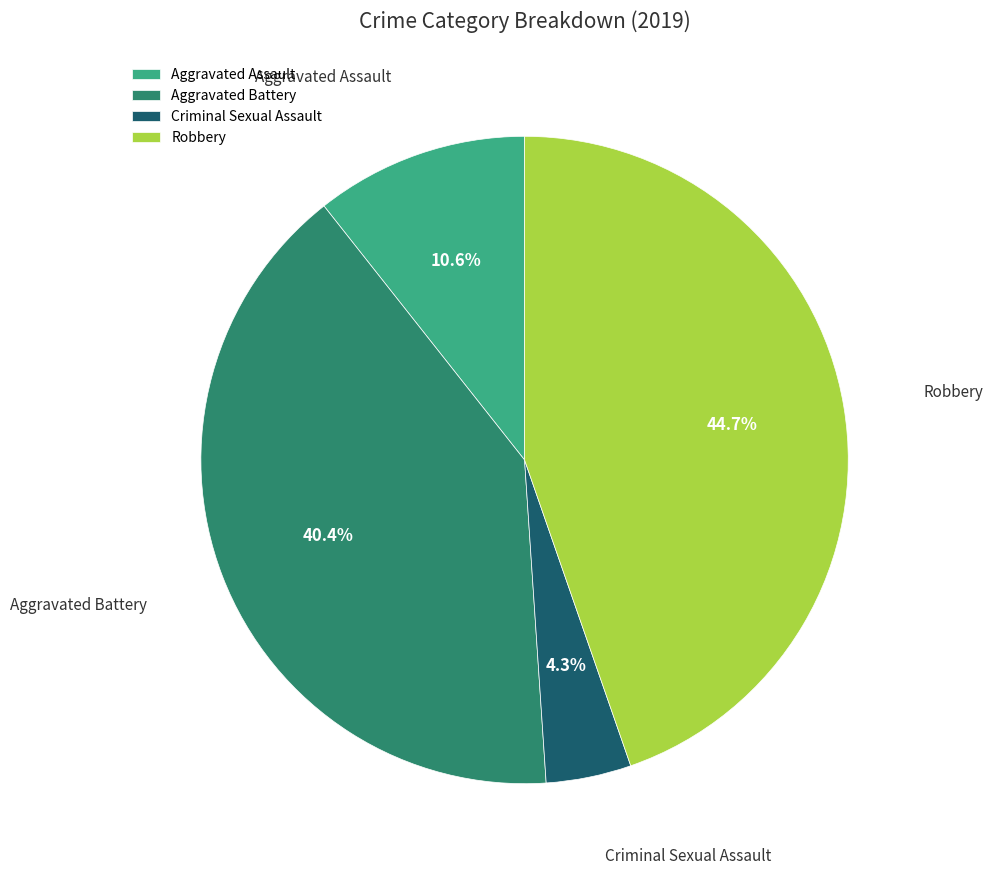

How many slices are in this pie chart?

4